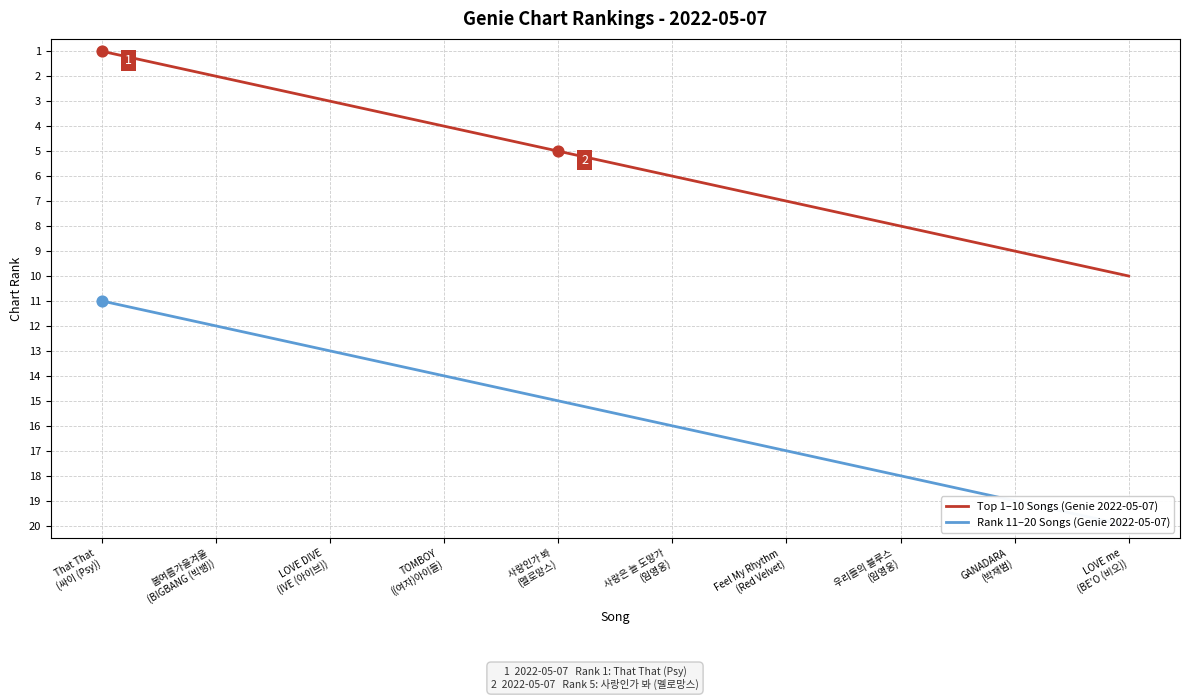

At how many categories does at least one series exceed 5?

10